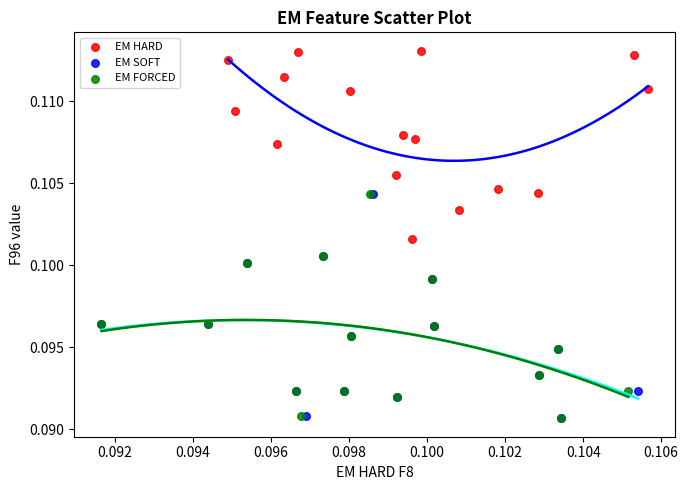

Which series reaches the maximum Y coordinate?

EM HARD